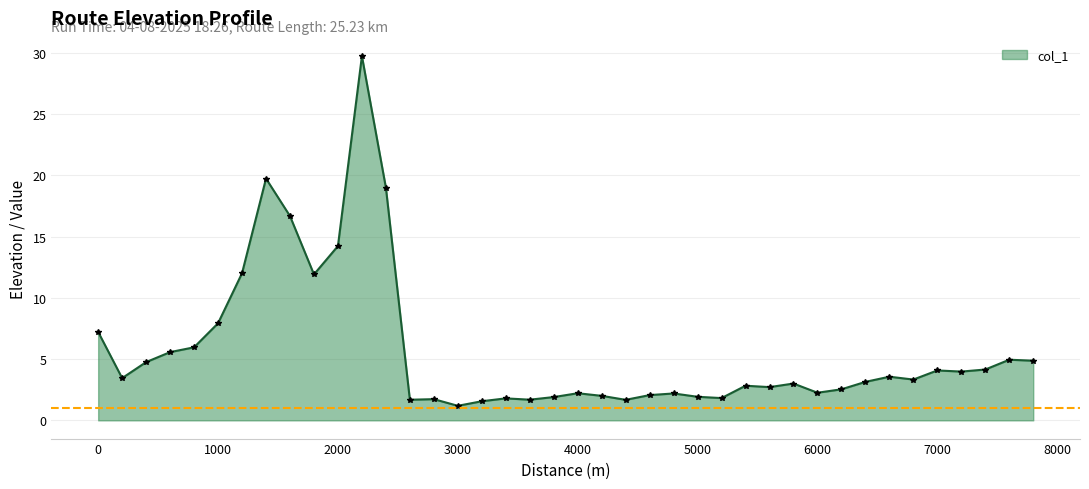

Count the number of data series in this chart.

1